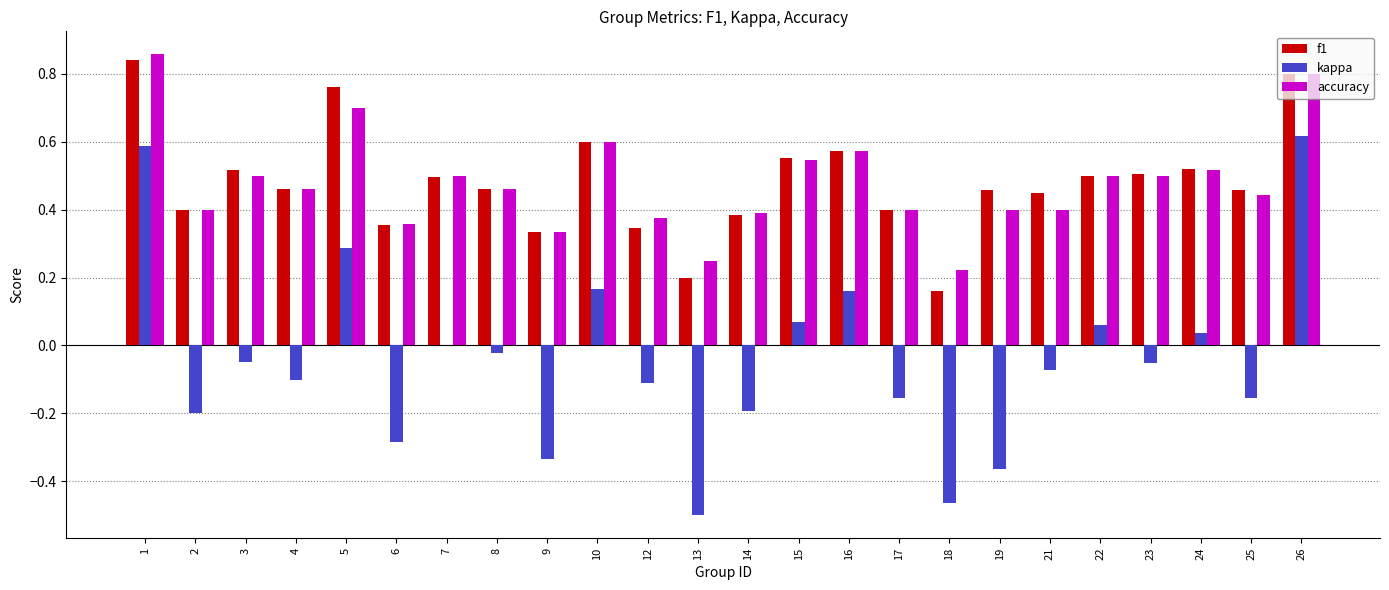

True or false: f1 has a value of 0.2 at 21.

False